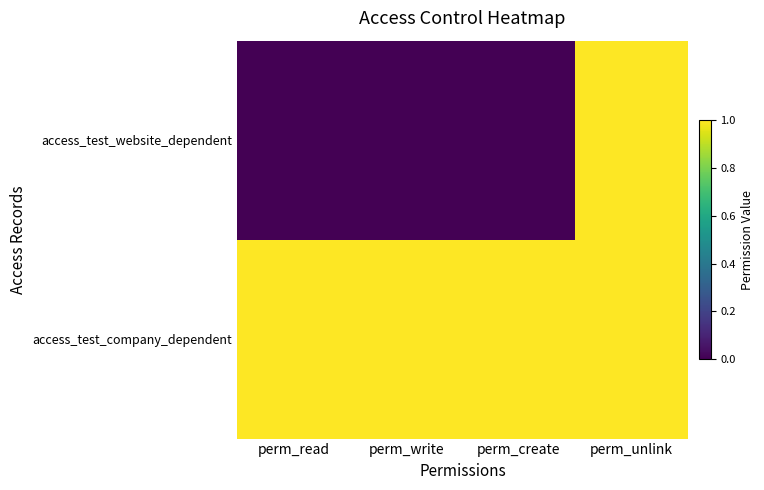

Between perm_read and perm_unlink, which series saw the biggest shift?

access_test_website_dependent